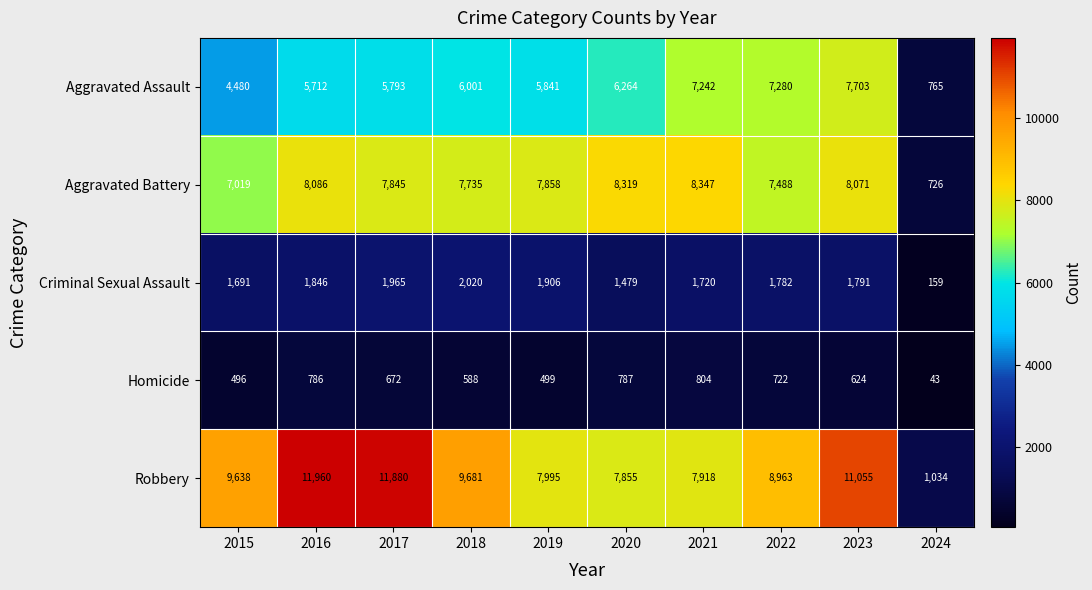

True or false: Aggravated Assault has a value of 3852 at 2017.

False